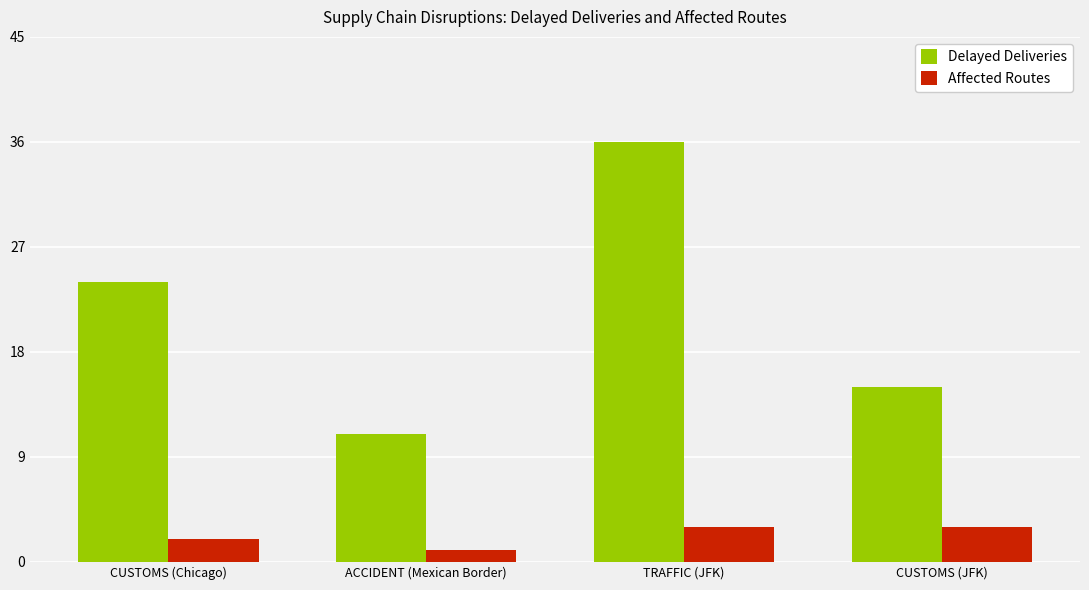

What is the difference between the Delayed Deliveries values at TRAFFIC (JFK) and ACCIDENT (Mexican Border)?

25